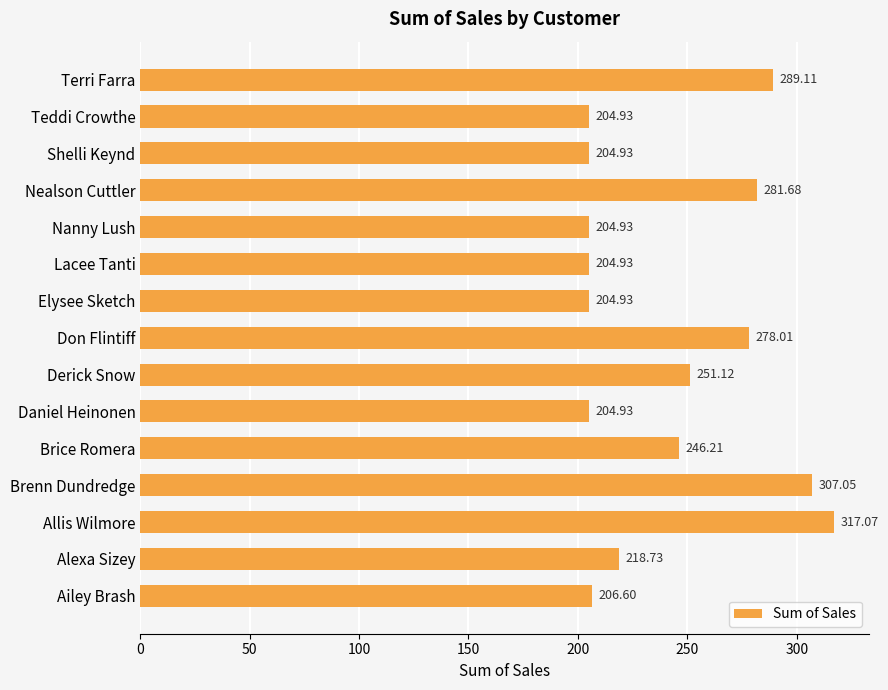

What is the label of the 5th bar from the bottom?

Brice Romera